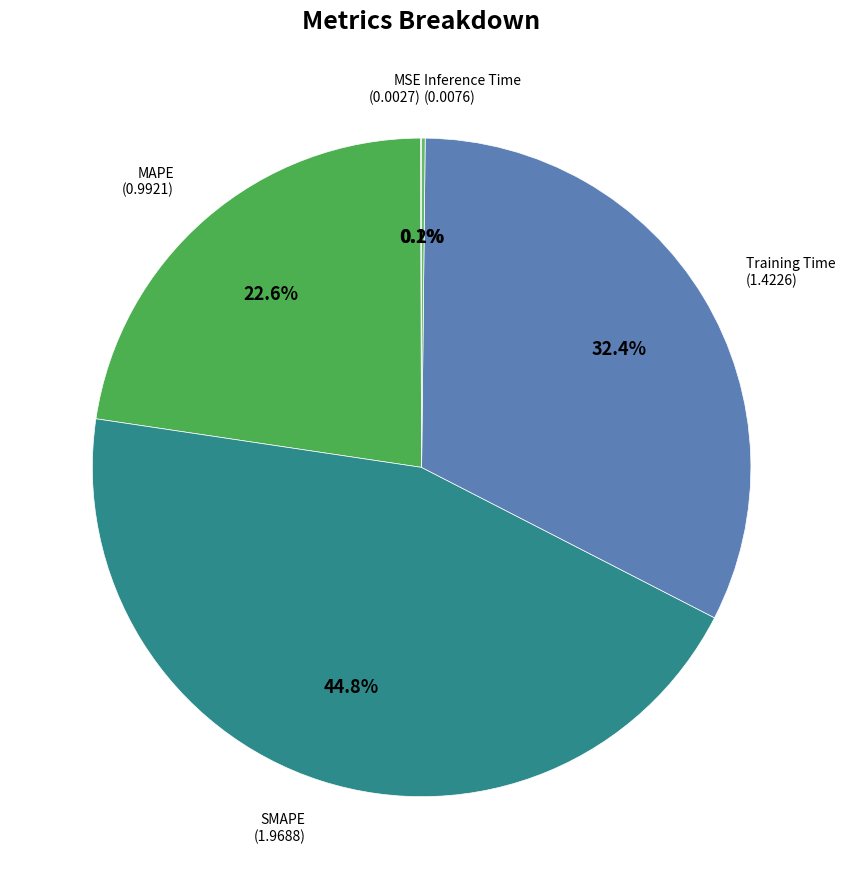

To the nearest percent, what is the average slice percentage?

20%